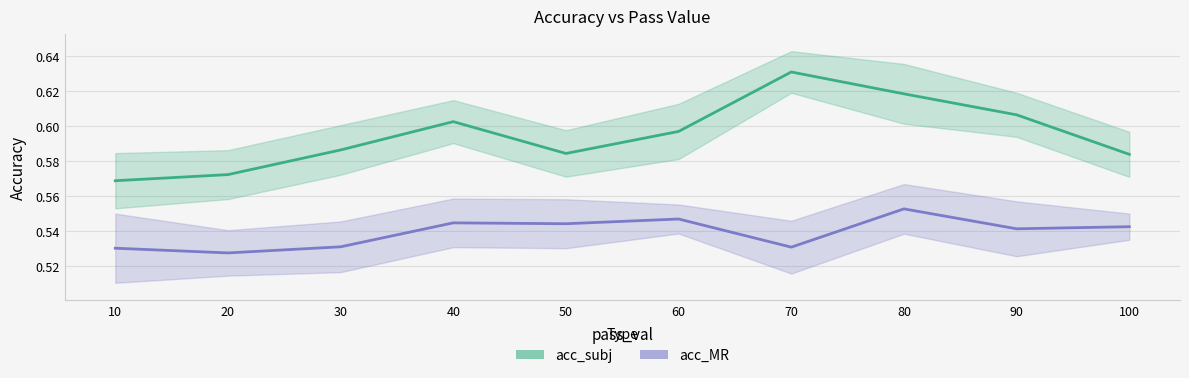

True or false: acc_subj and acc_MR cross at least once.

False